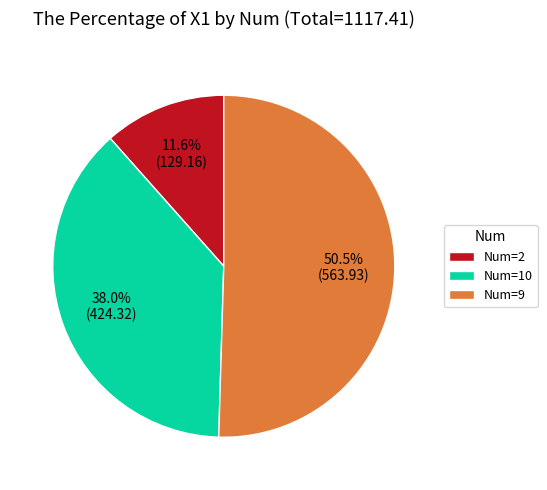

What is the total percentage of Num=9 and Num=10?

88.4%